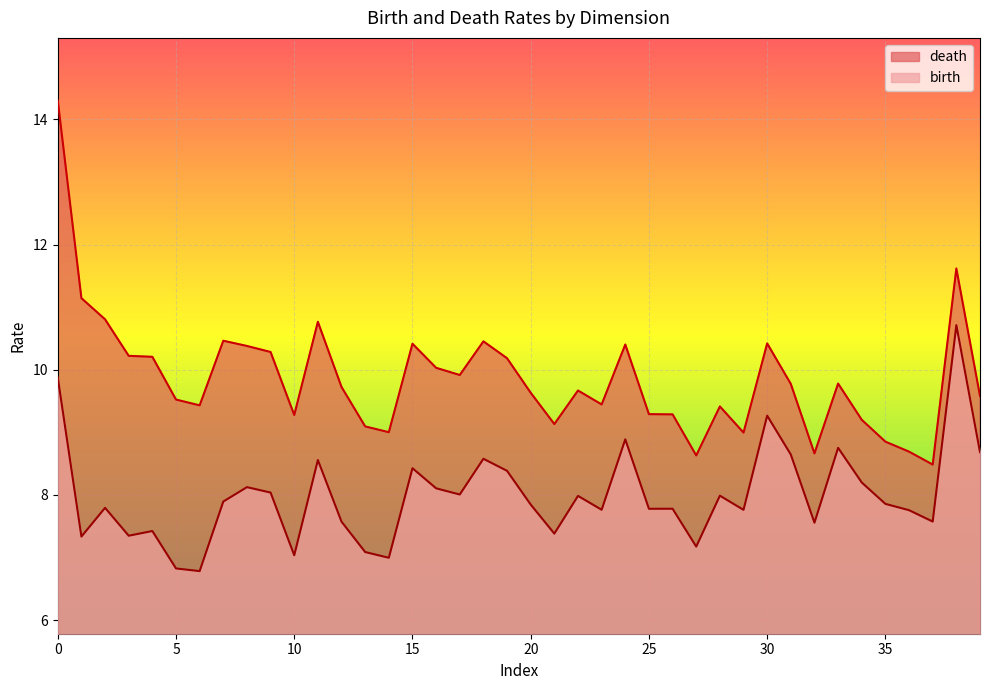

Rank the series by their maximum value, from lowest to highest.

birth, death